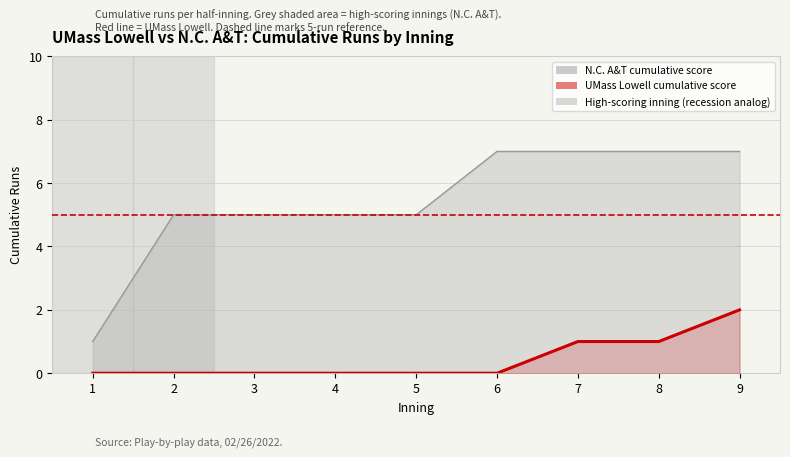

True or false: UMass Lowell cumulative score has more than 1 interior local peaks.

False